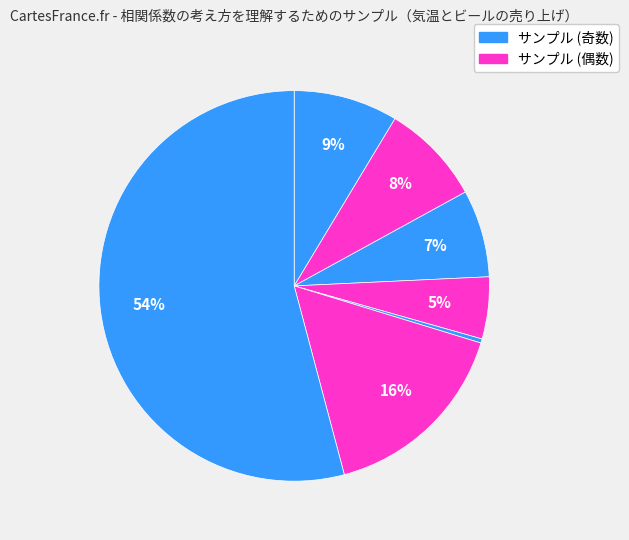

How many slices are in this pie chart?

7